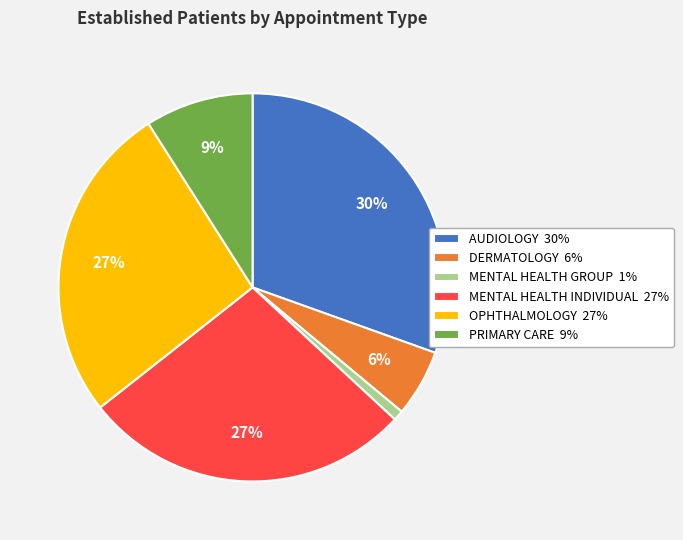

How many slices are in this pie chart?

6